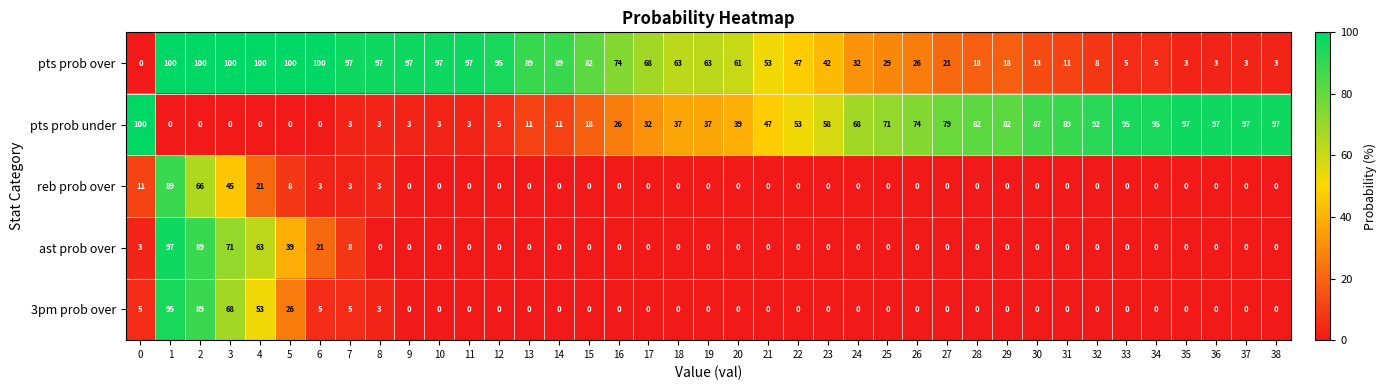

At which label is reb prob over closest to 44?

3